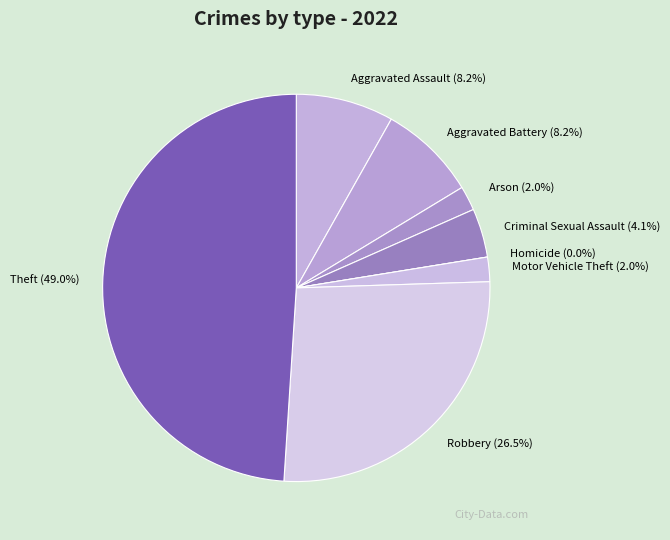

Between Criminal Sexual Assault and Robbery, which is larger?

Robbery